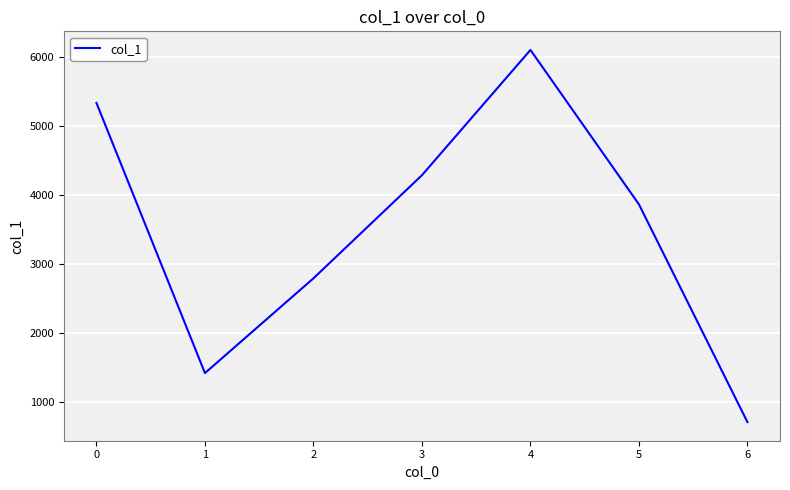

What is the sum of all values?

24515